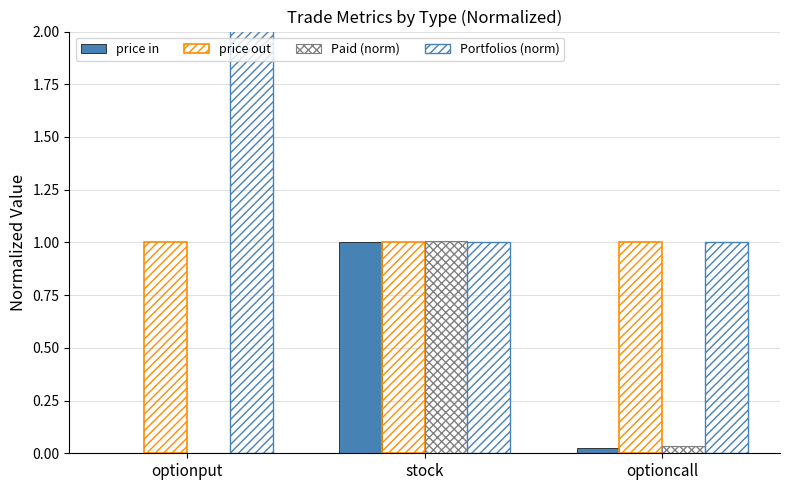

Rank the categories by Paid (norm) value from highest to lowest.

stock, optioncall, optionput